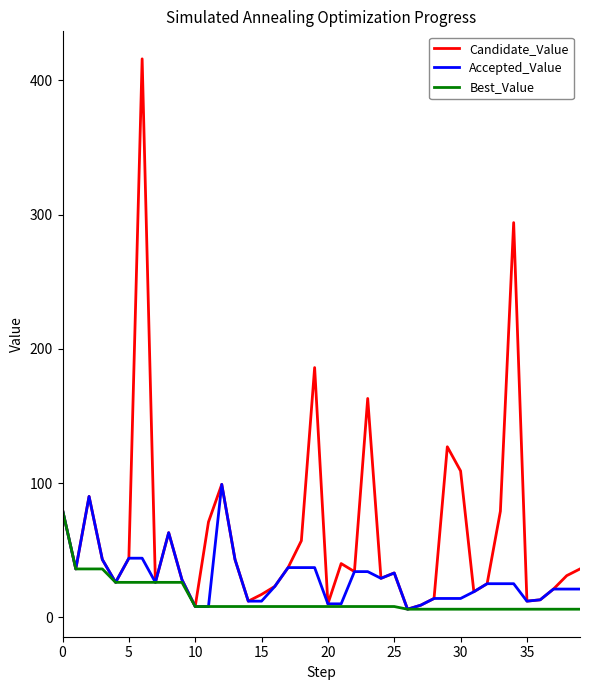

List the series in order of their peak value, highest first.

Candidate_Value, Accepted_Value, Best_Value